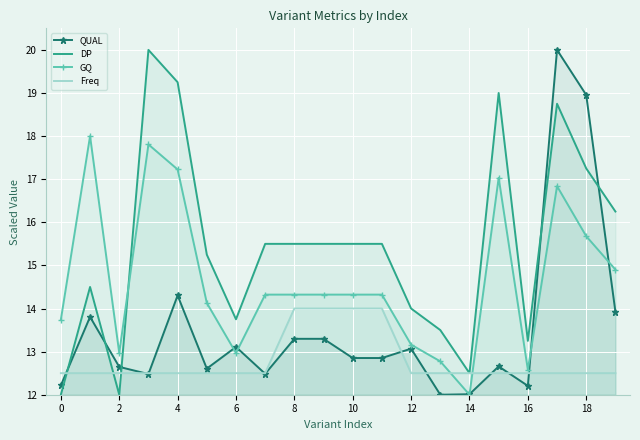

How many interior local peaks does the DP series have?

4